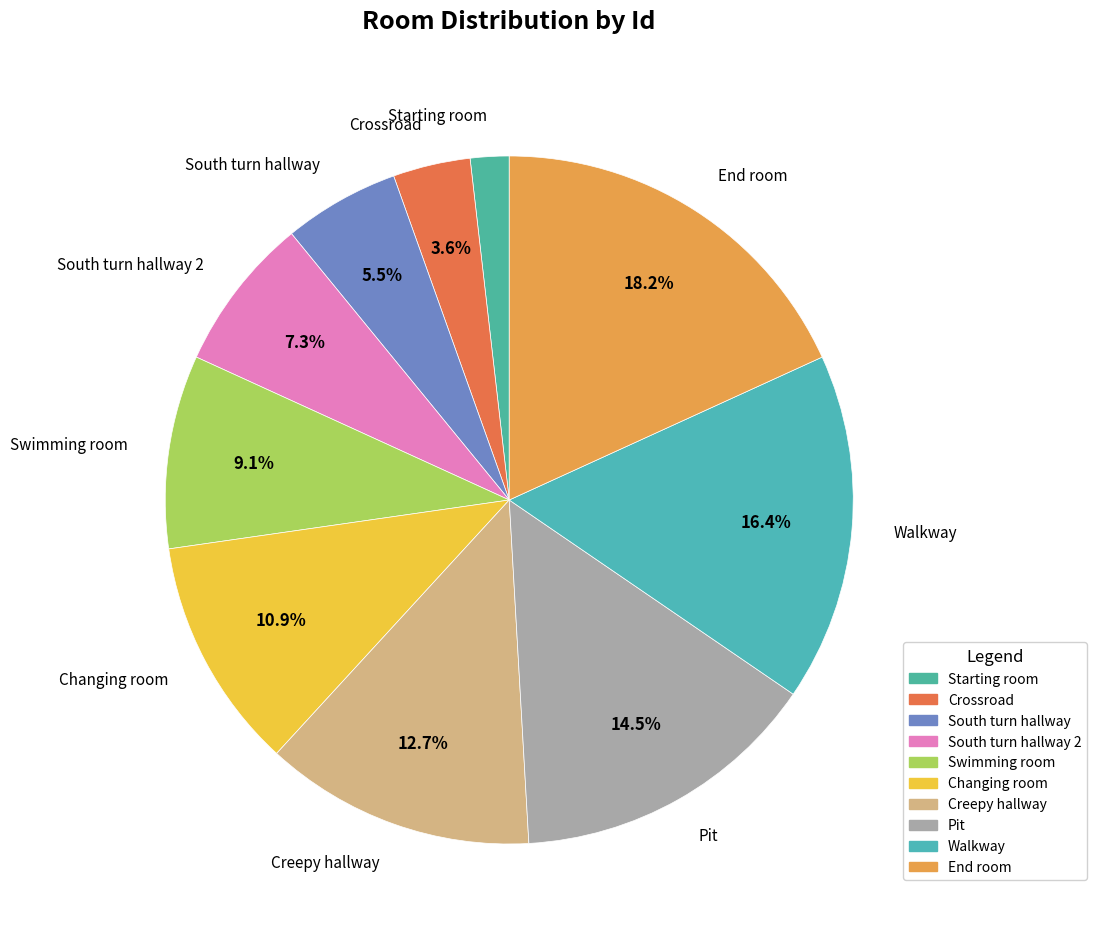

Count the number of slices in the pie.

10